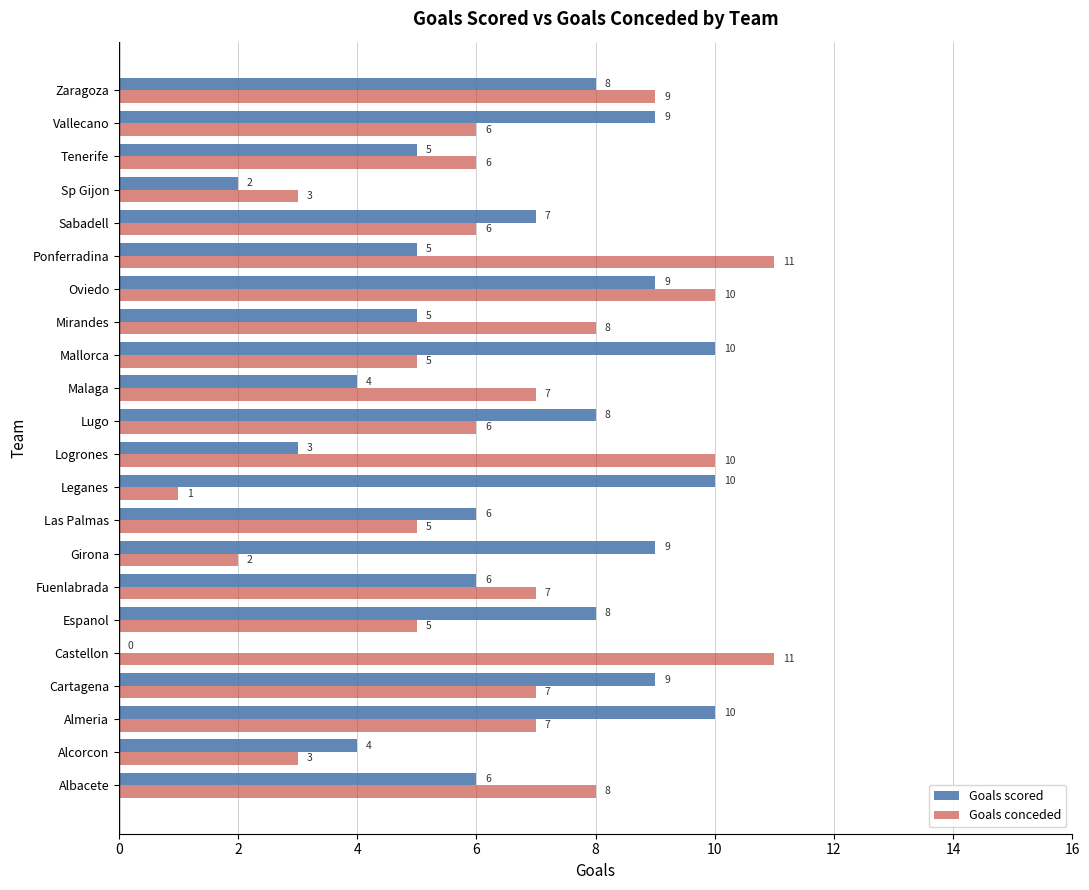

How many data points does each series have?

22